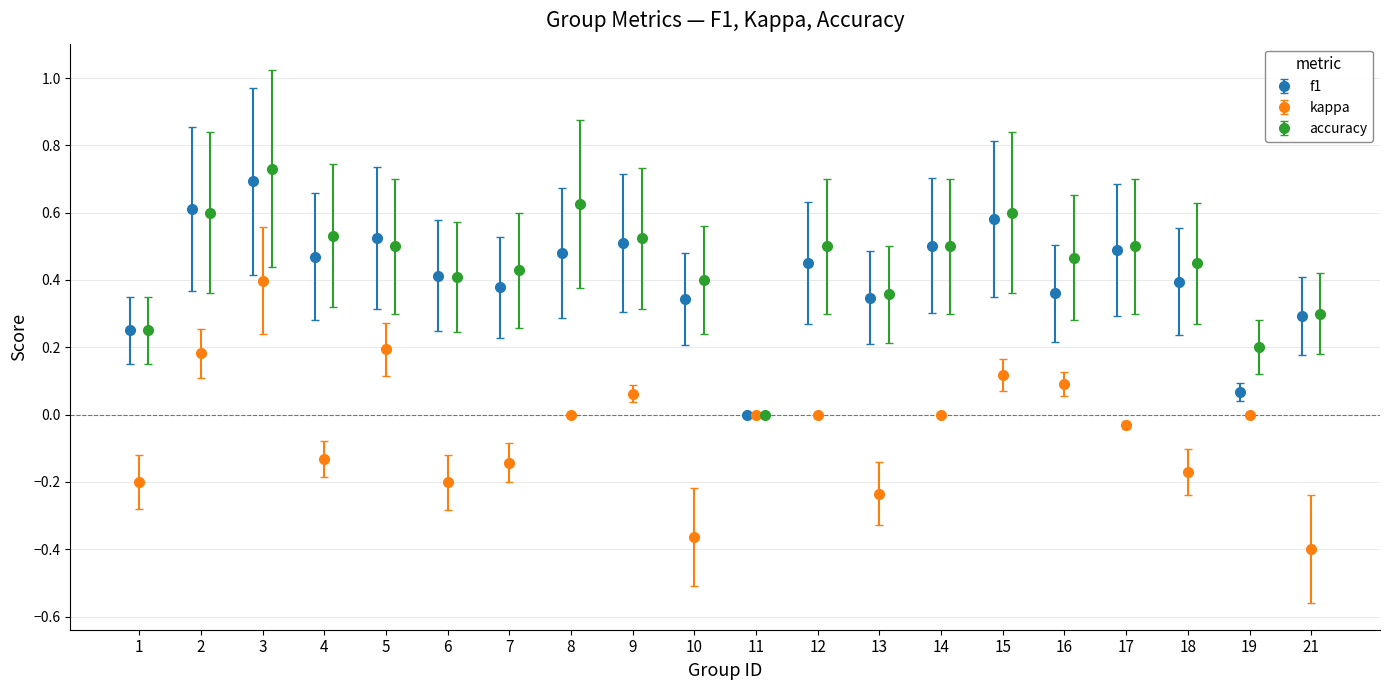

Which series has the widest spread of values?

kappa